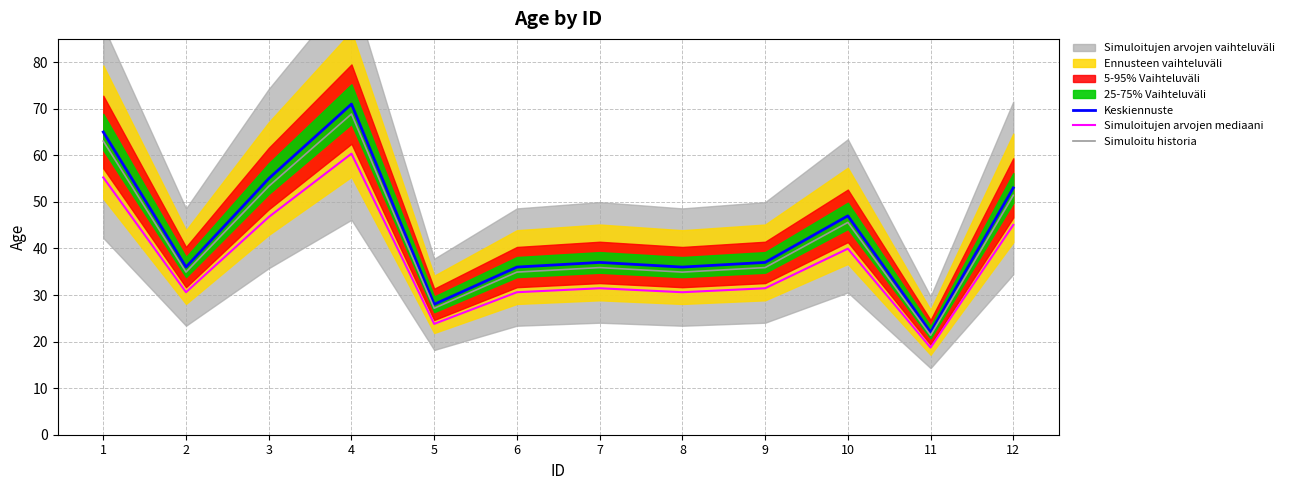

What is the sum of all Simuloitu historia values?

507.3